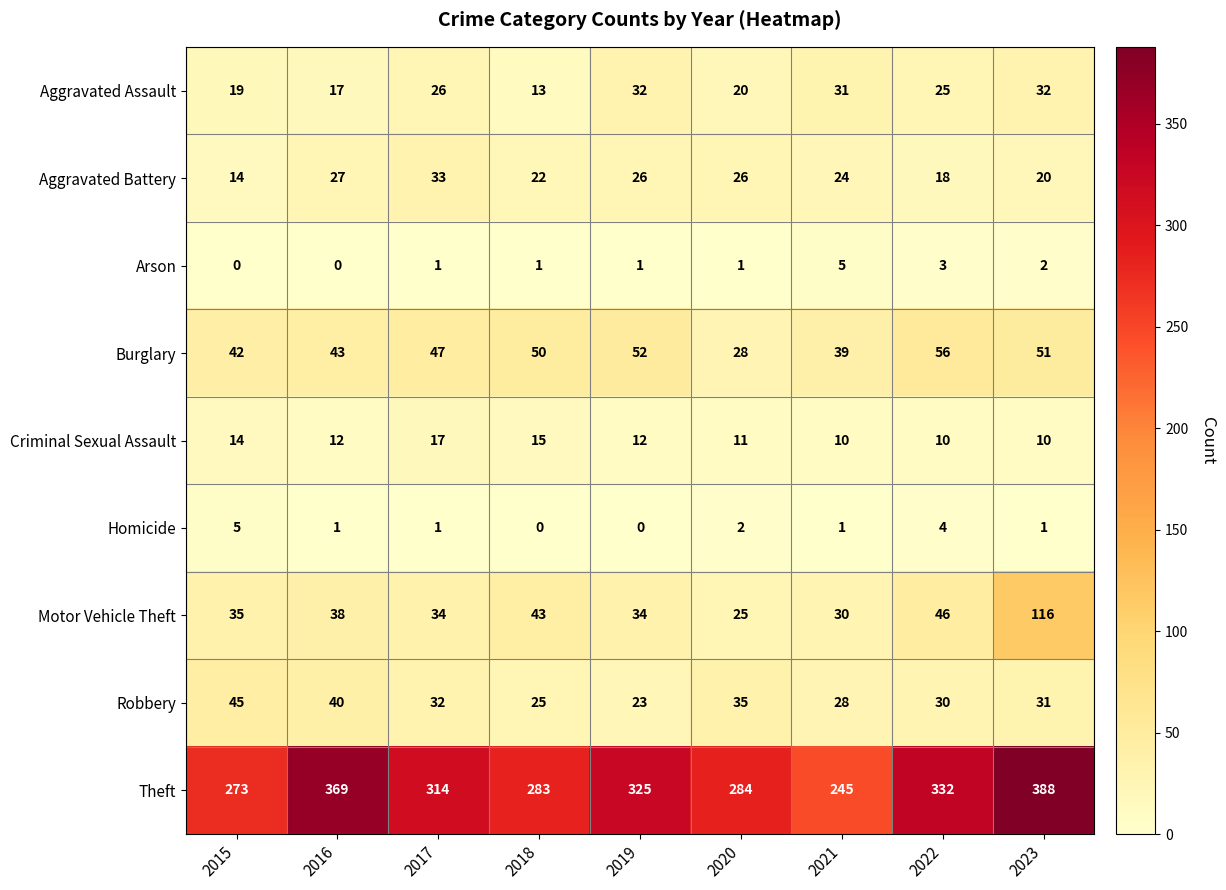

What value does the Aggravated Battery series have at 2016, to the nearest 10?

30